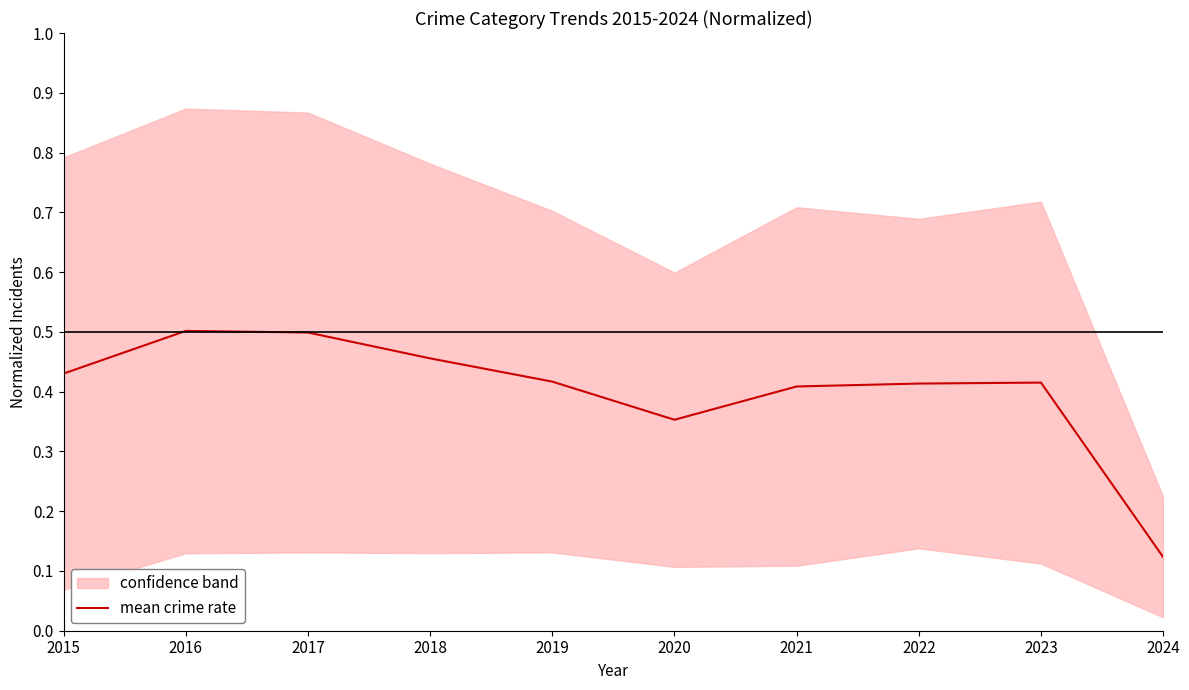

What is the value of the 4th point from the left?

0.5